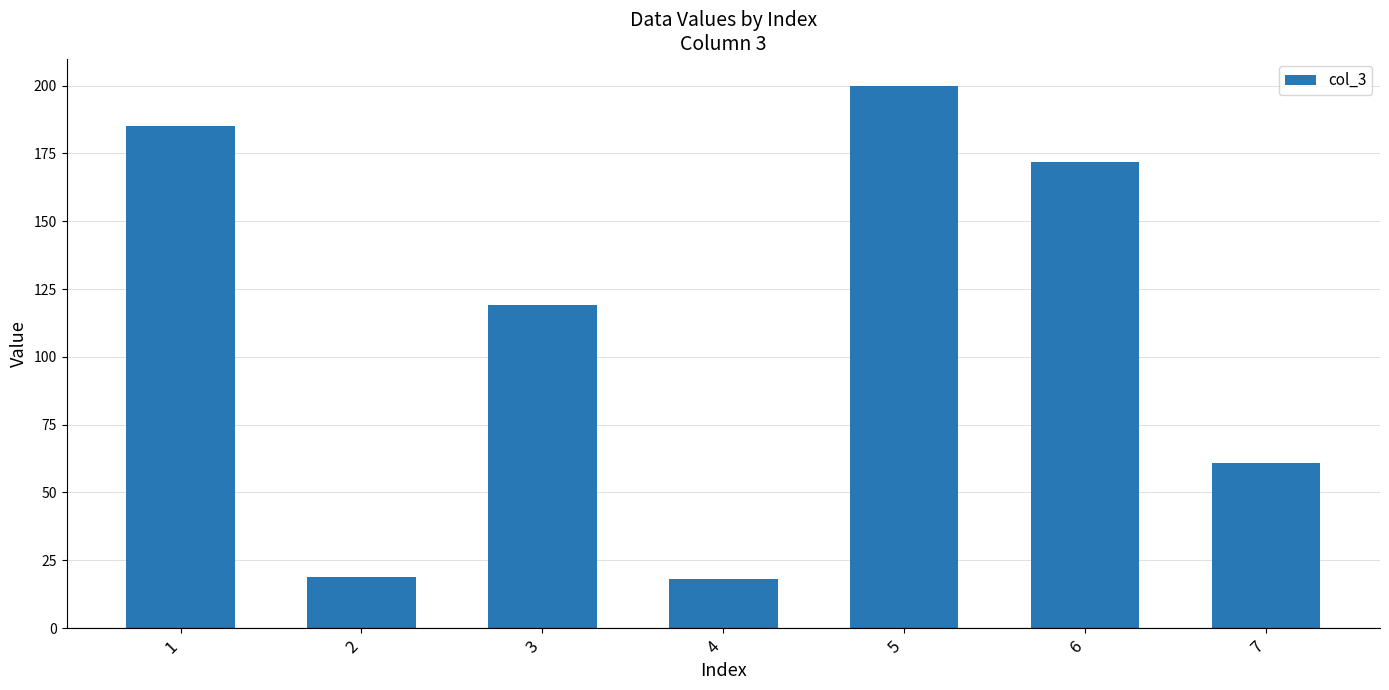

What is the value of the 6th bar from the left?

172